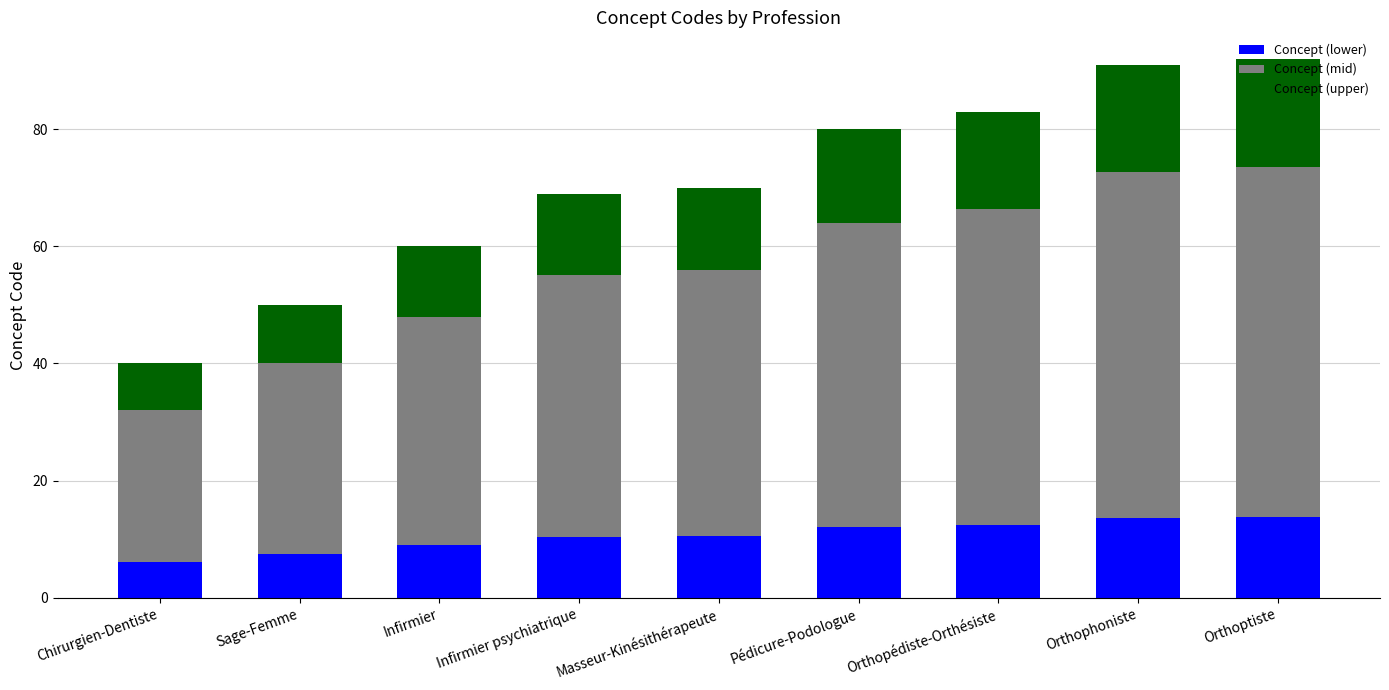

At which label is Concept (lower) closest to 9?

Infirmier